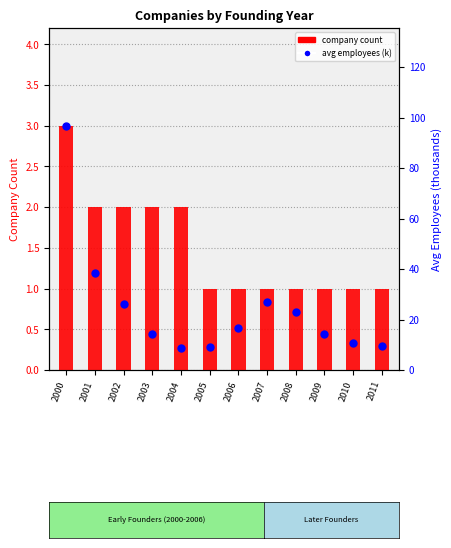

Which series contains the highest Y value?

Avg Employees (k)